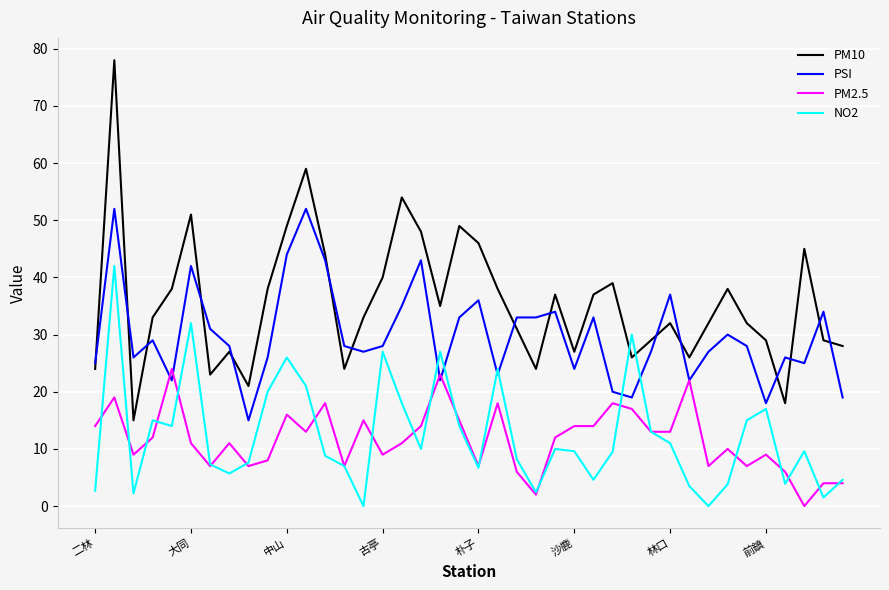

Which series has the widest spread of values?

PM10